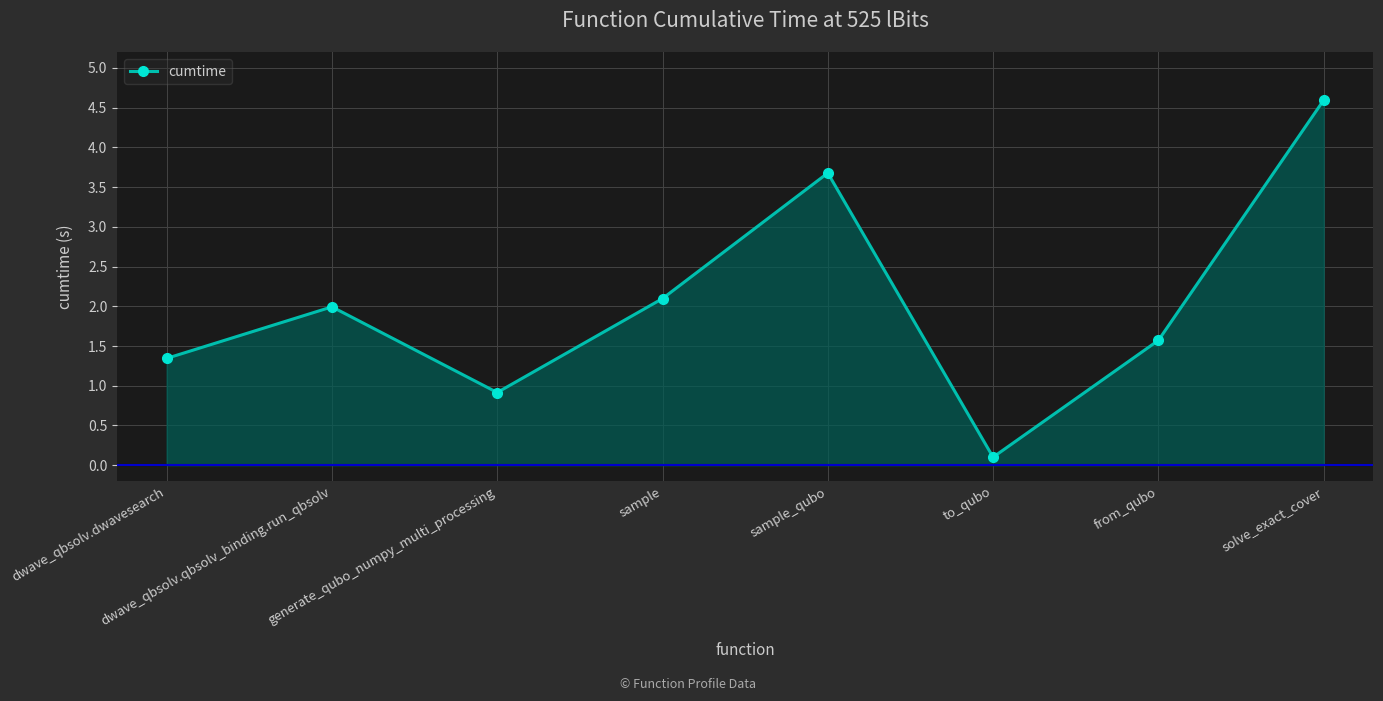

Count the number of categories in the chart.

8